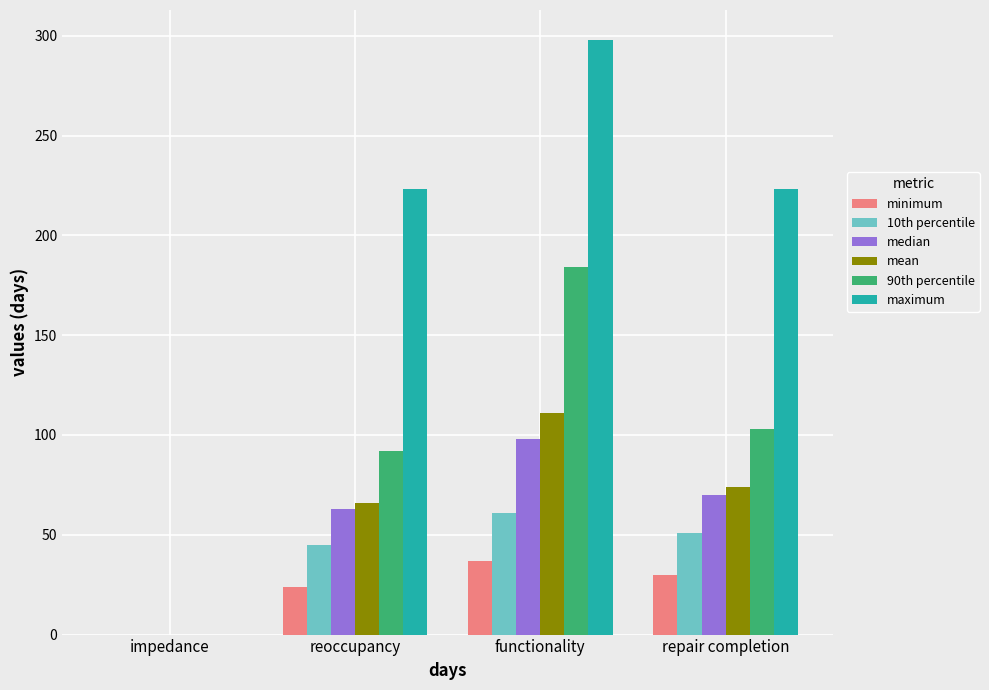

What is the difference between the 10th percentile values at reoccupancy and functionality?

16